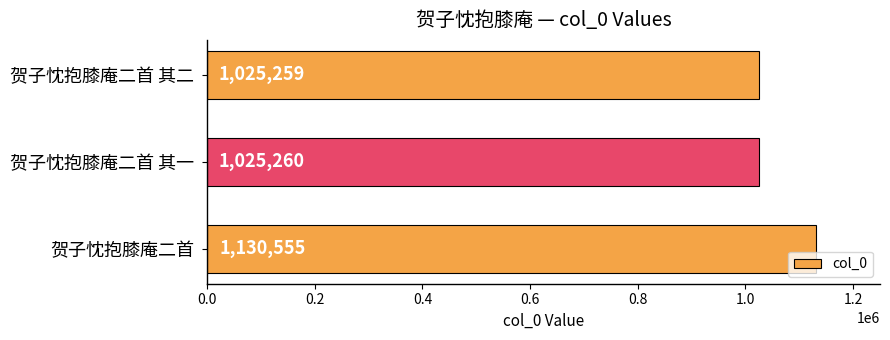

Are the bars horizontal?

Yes